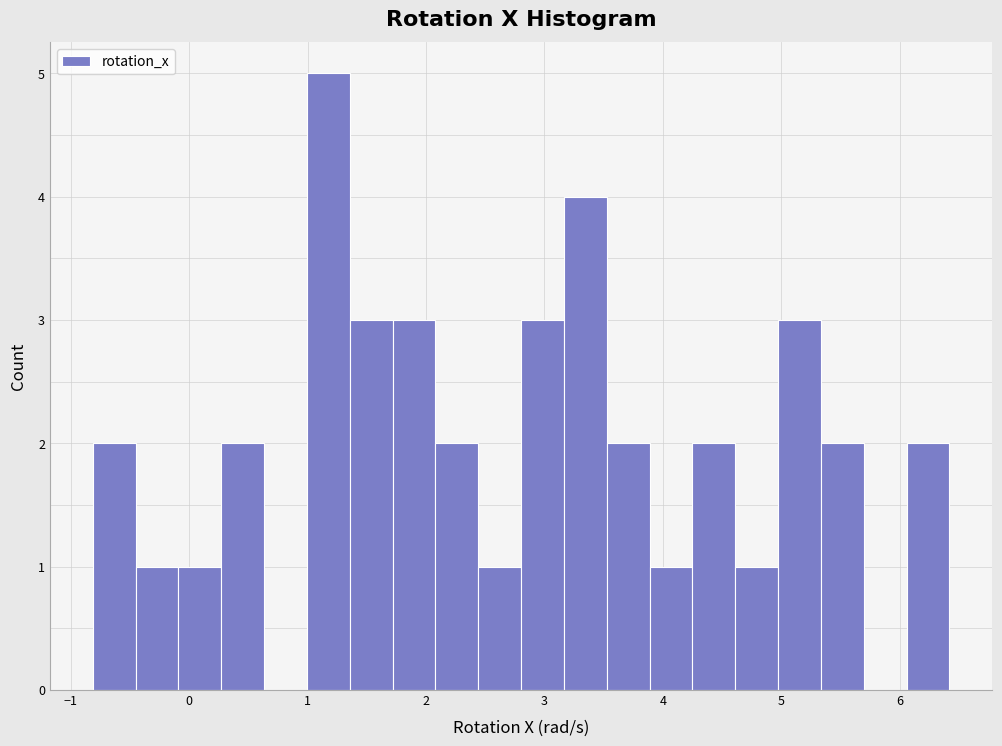

Around what value on the x-axis is the tallest bar? Give the approximate position of its centre, as read against the axis.

1.2